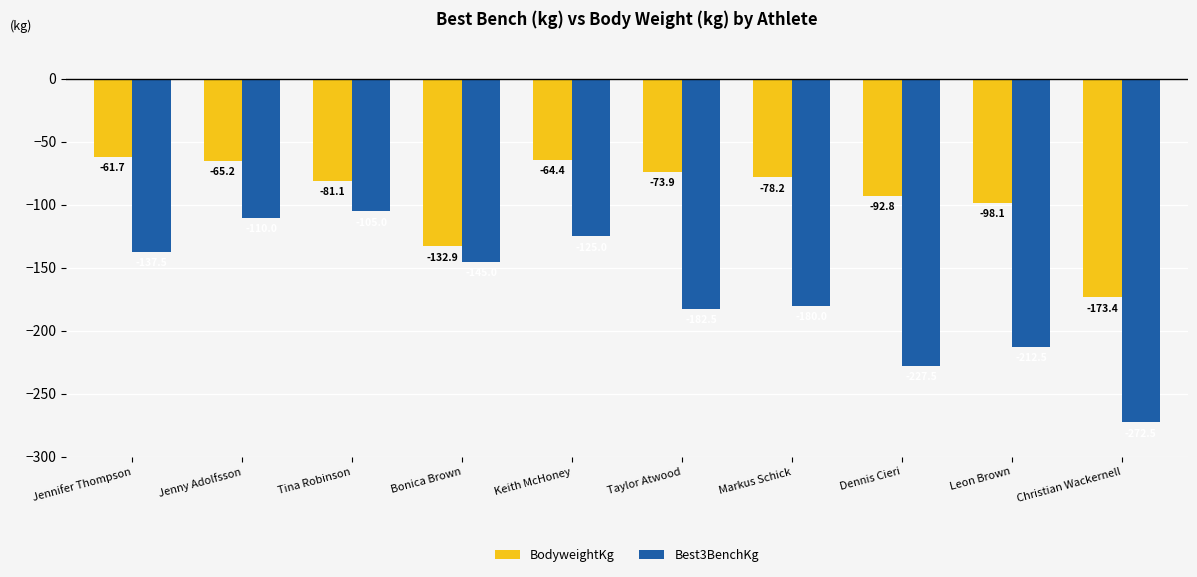

Reading left to right, list all the values displayed in this chart.

BodyweightKg: -61.7	-65.2	-81.1	-132.9	-64.4	-73.9	-78.2	-92.8	-98.1	-173.4
Best3BenchKg: -137.5	-110.0	-105.0	-145.0	-125.0	-182.5	-180.0	-227.5	-212.5	-272.5